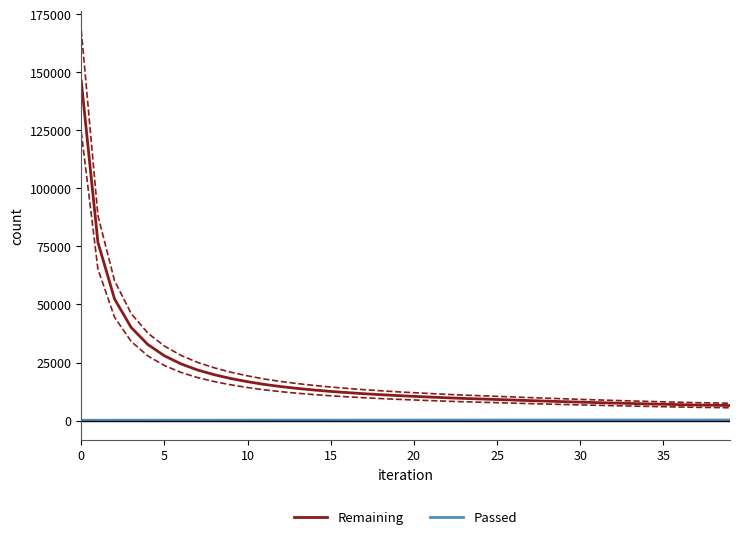

How many distinct data groups are displayed?

2